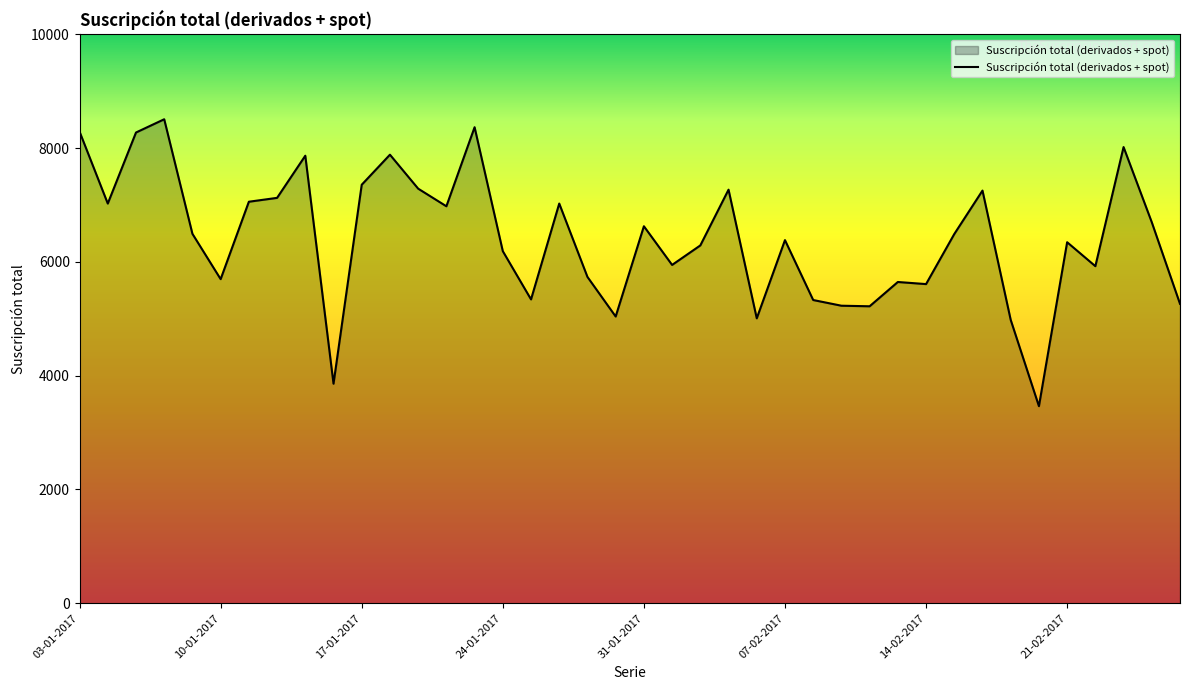

What is the greatest value displayed?

8509